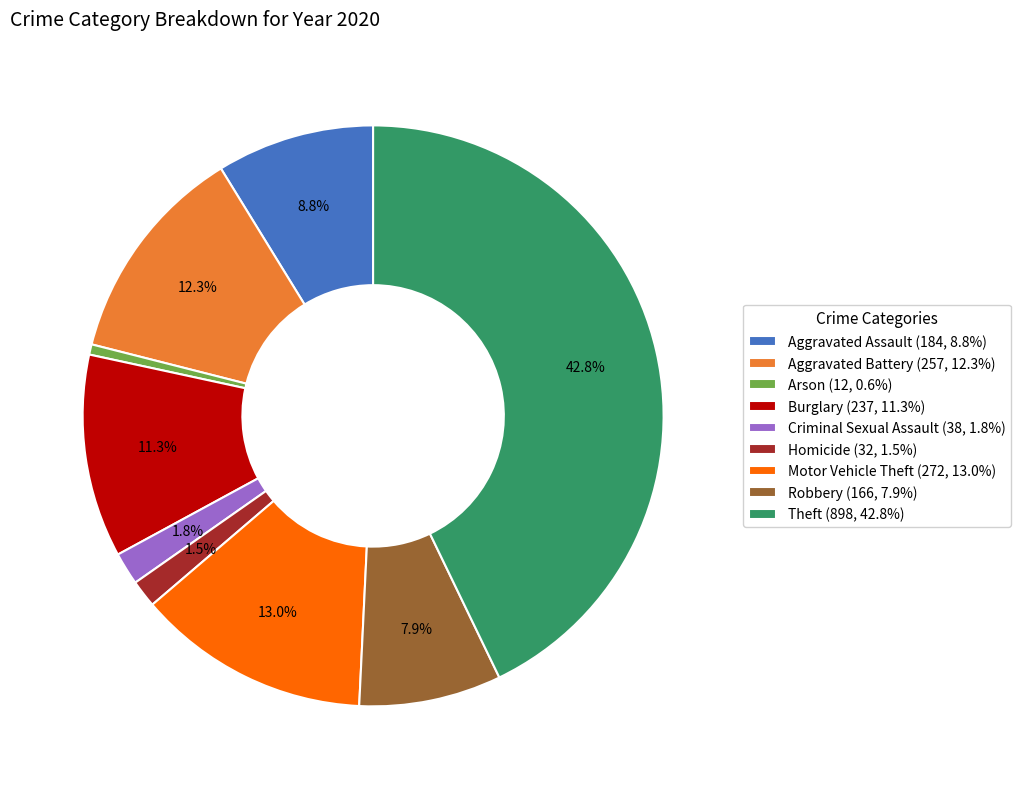

To the nearest percent, what percentage of the pie is Motor Vehicle Theft?

13%